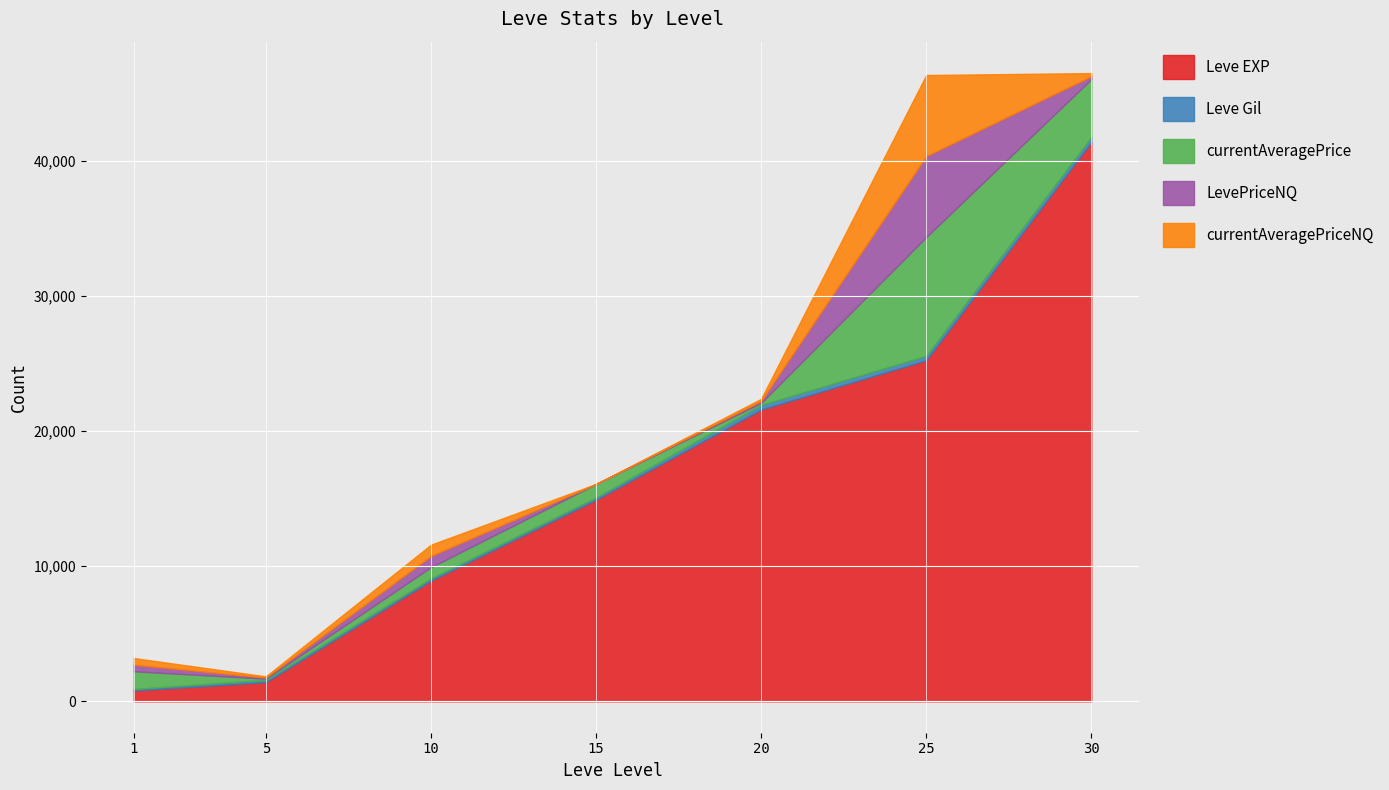

What is the difference between the Leve Gil values at 5 and 15?

3